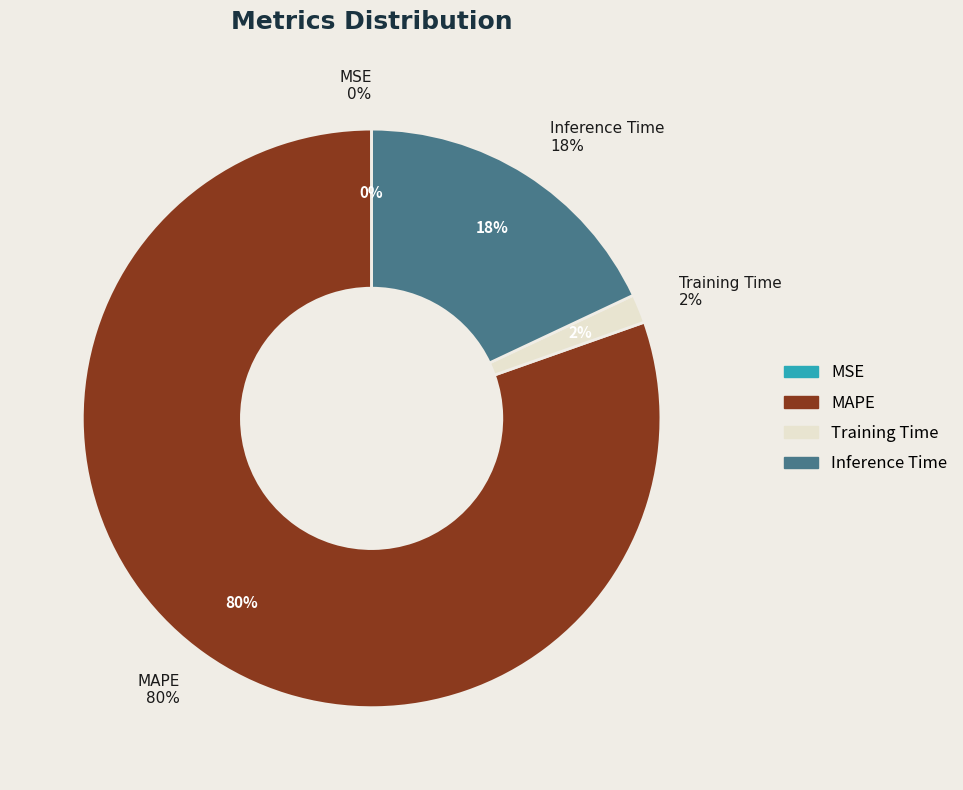

To the nearest percent, what portion does Inference Time represent?

18%